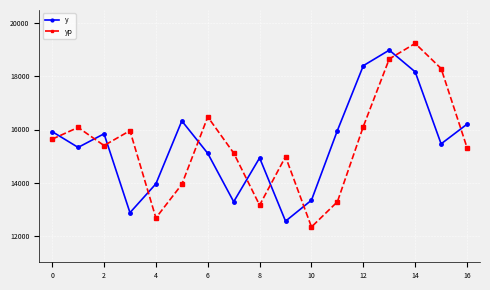

What is the difference between the maximum and minimum values in the yp series?

6911.6